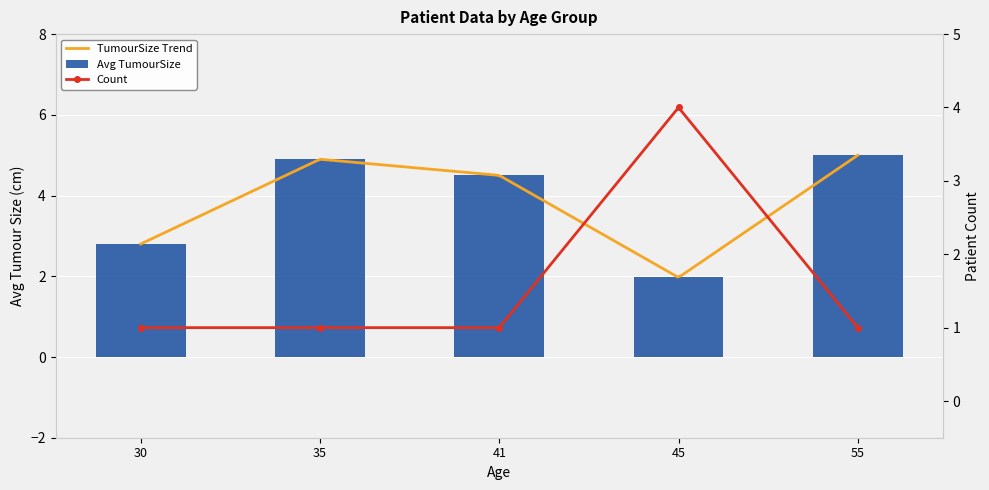

Is the value of Count at 45 greater than the value of Avg TumourSize at 55?

No